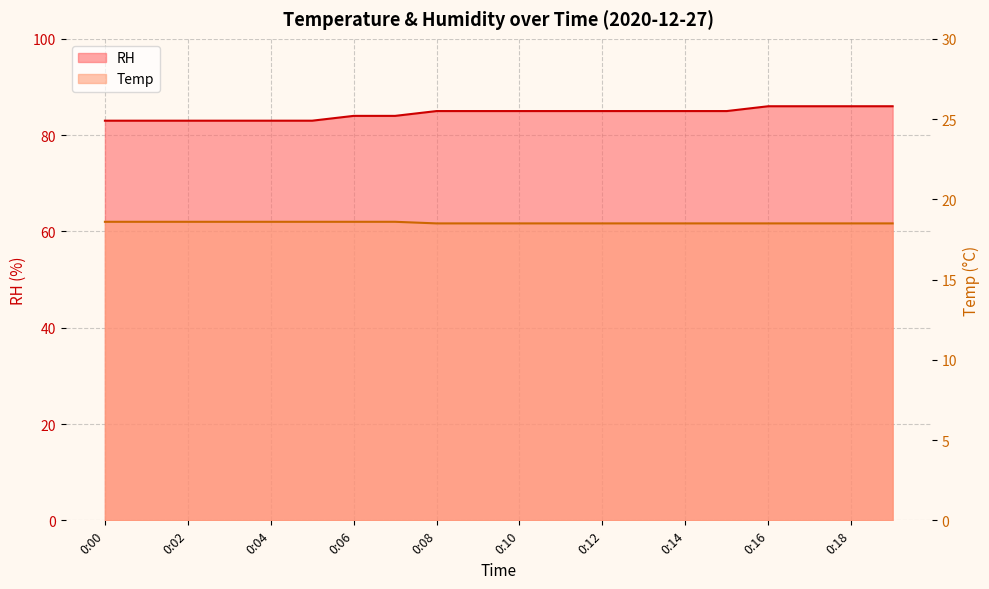

True or false: Temp has more than 0 points higher than both neighbors.

False